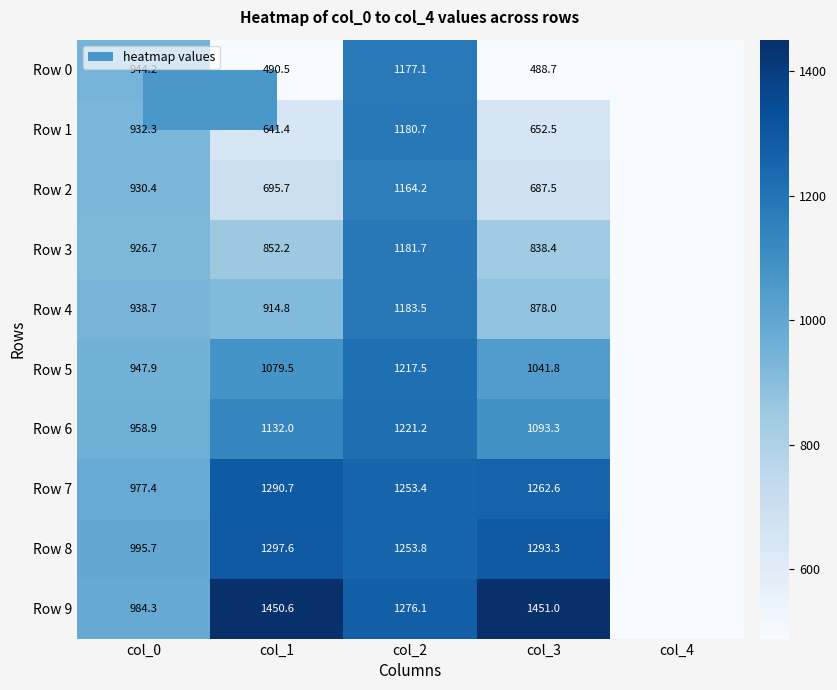

Which series changed the most between col_0 and col_1?

Row 9